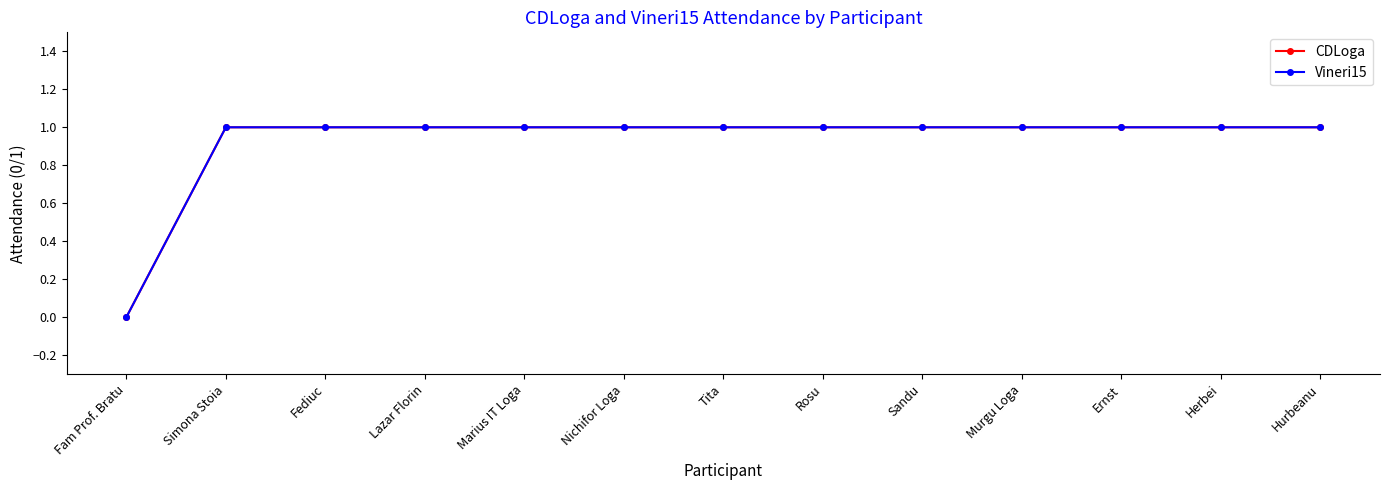

What is the difference between the second highest and minimum values in the Vineri15 series?

1